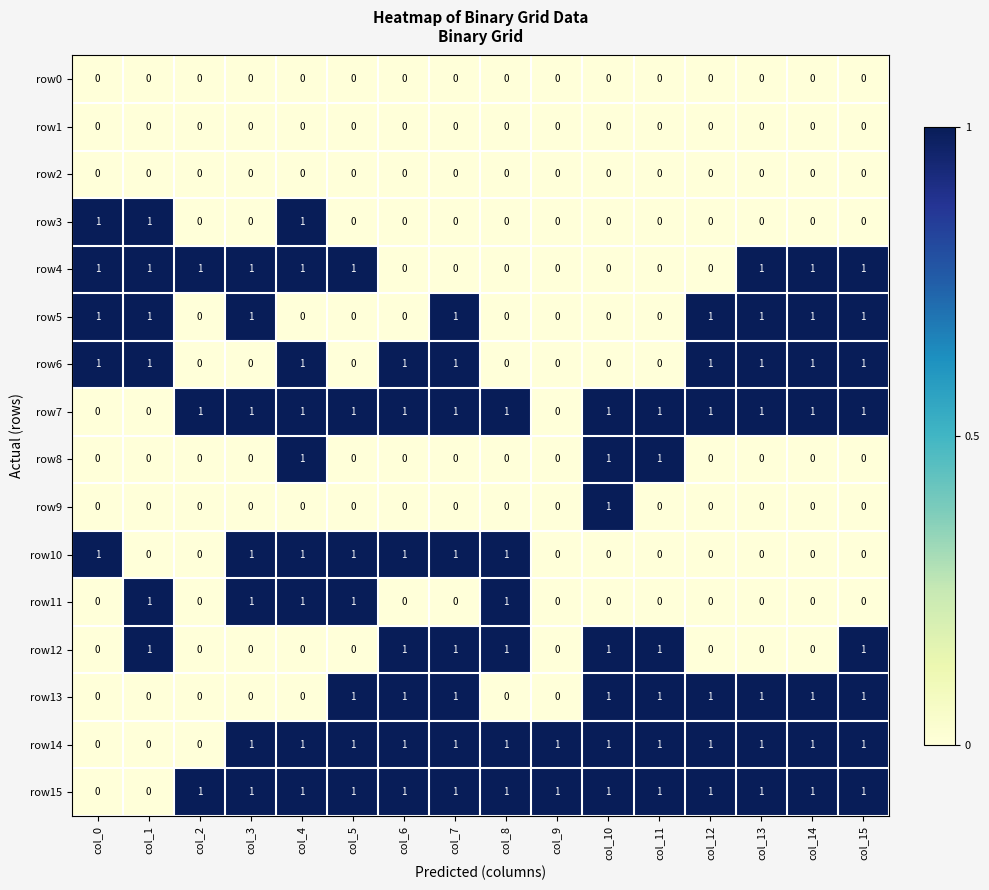

At which category is the sum across all series the highest?

col_4